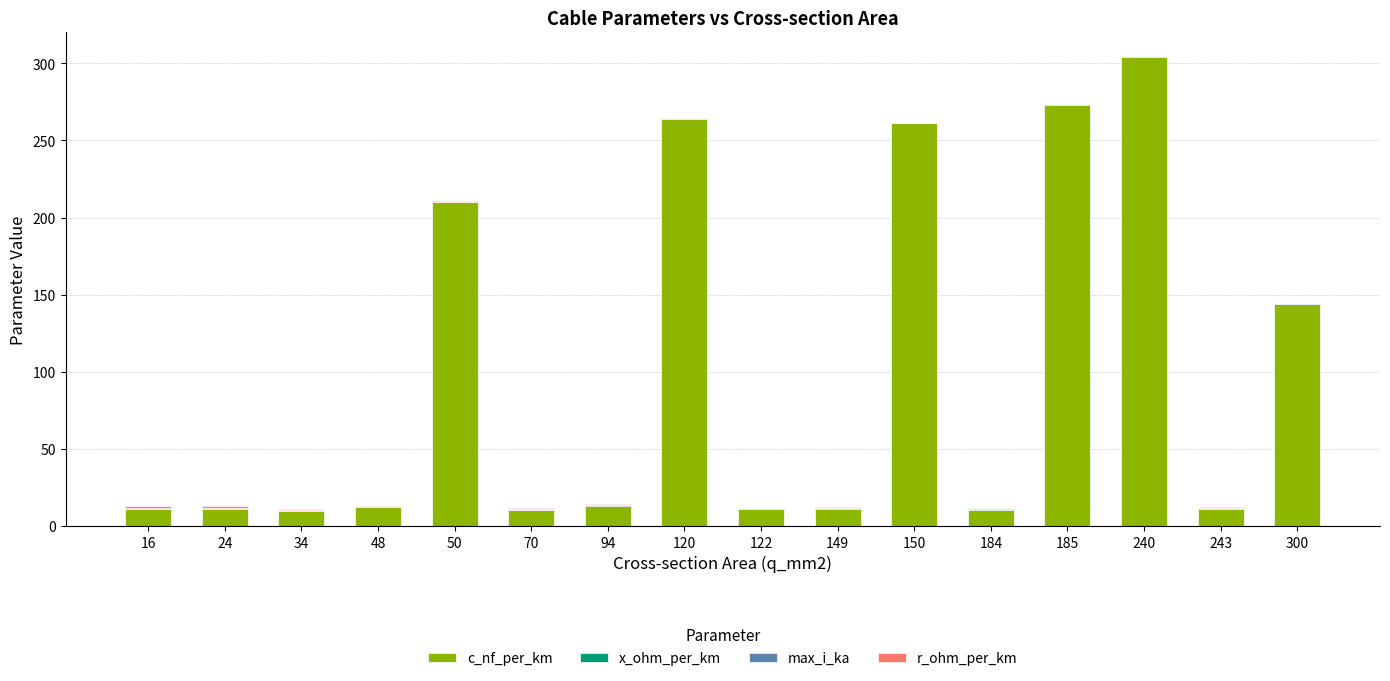

True or false: c_nf_per_km has a value of 10.8 at 184.

True